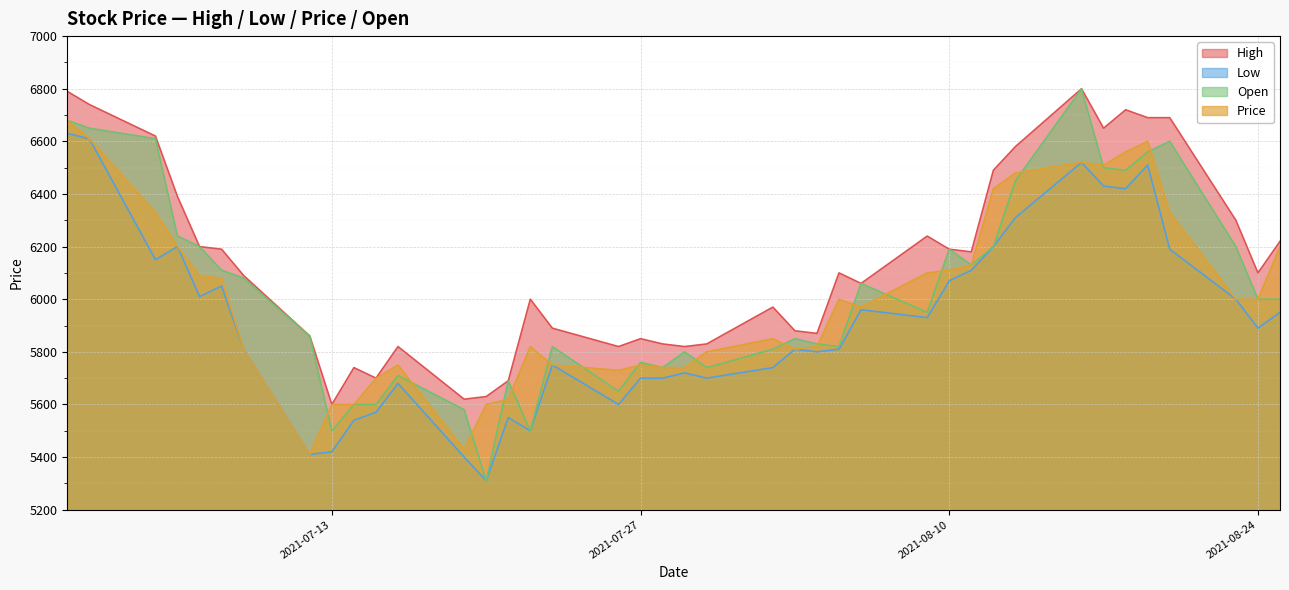

How many values in the Price series are below 6000?

20